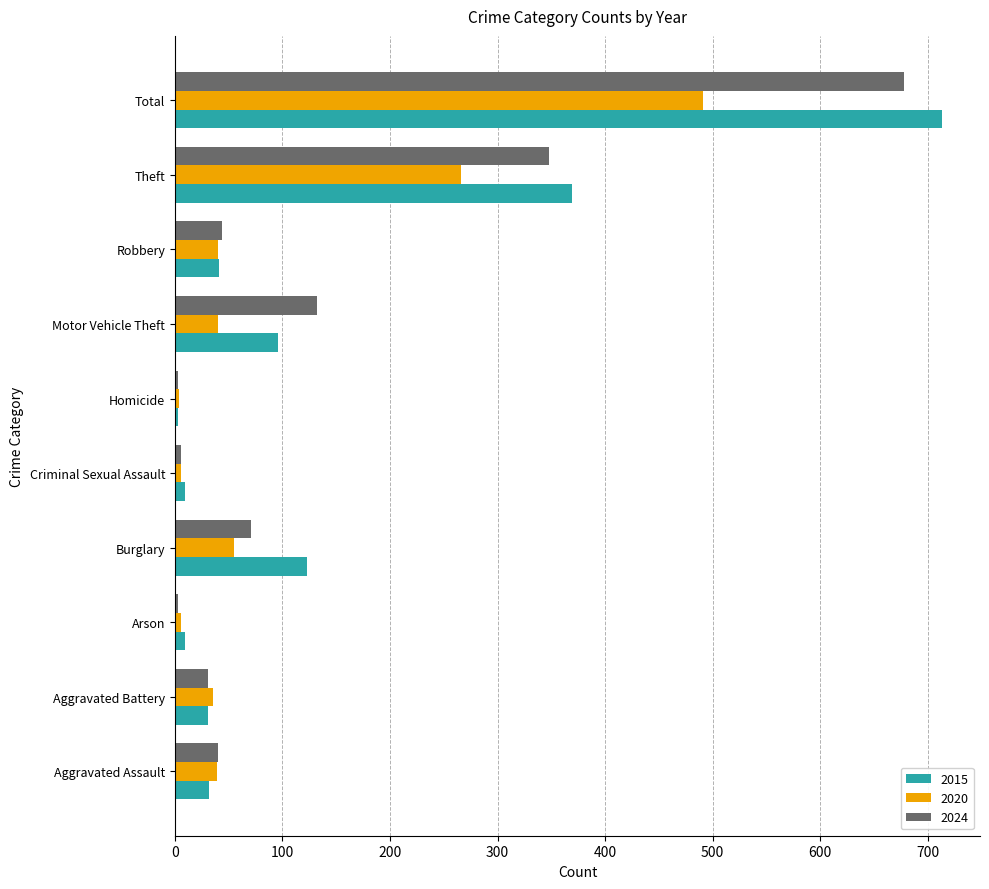

What is the maximum value for 2024?

678